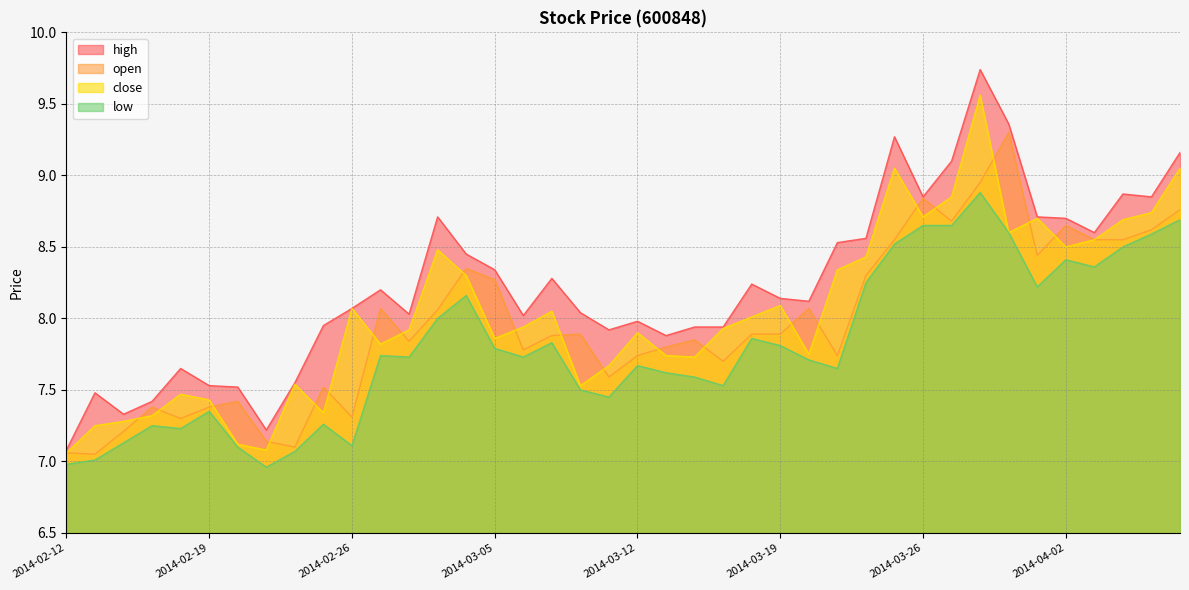

What are all the series names shown in the legend?

high, open, close, low